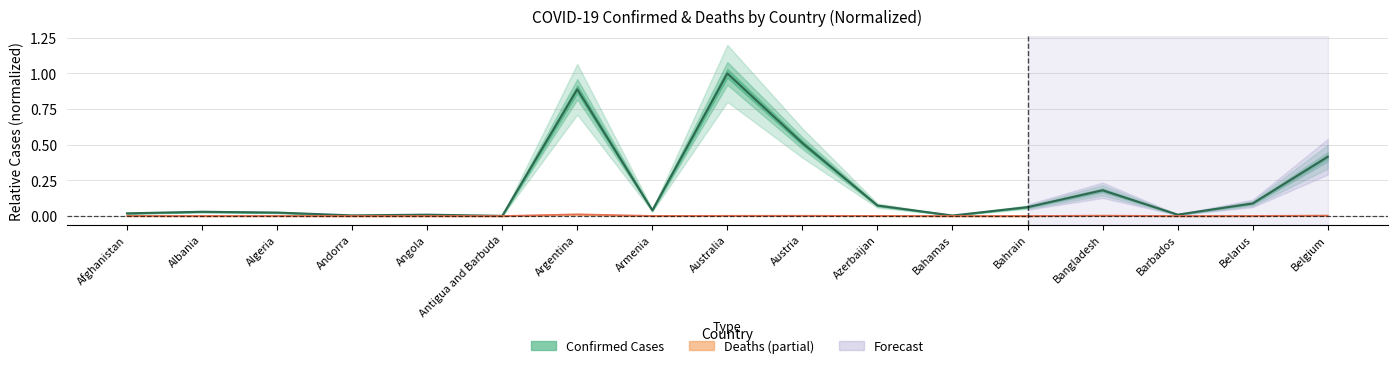

Where is the first local maximum for Deaths?

Algeria